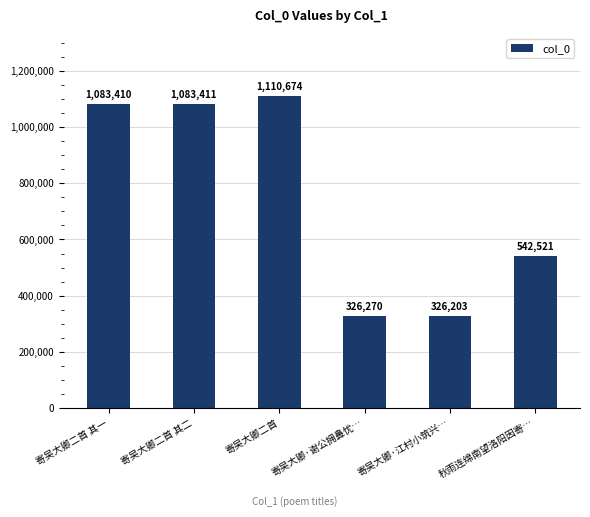

List the labels in order of value, largest first.

寄吴大卿二首, 寄吴大卿二首 其二, 寄吴大卿二首 其一, 秋雨连绵南望洛阳因寄…, 寄吴大卿·谢公拥鼻忧…, 寄吴大卿·江村小筑兴…